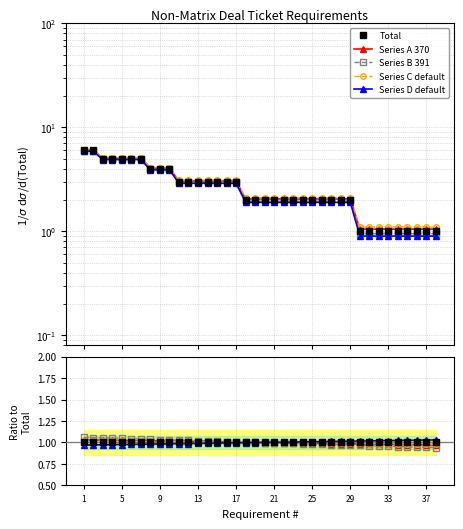

At how many categories does at least one series exceed 0?

38